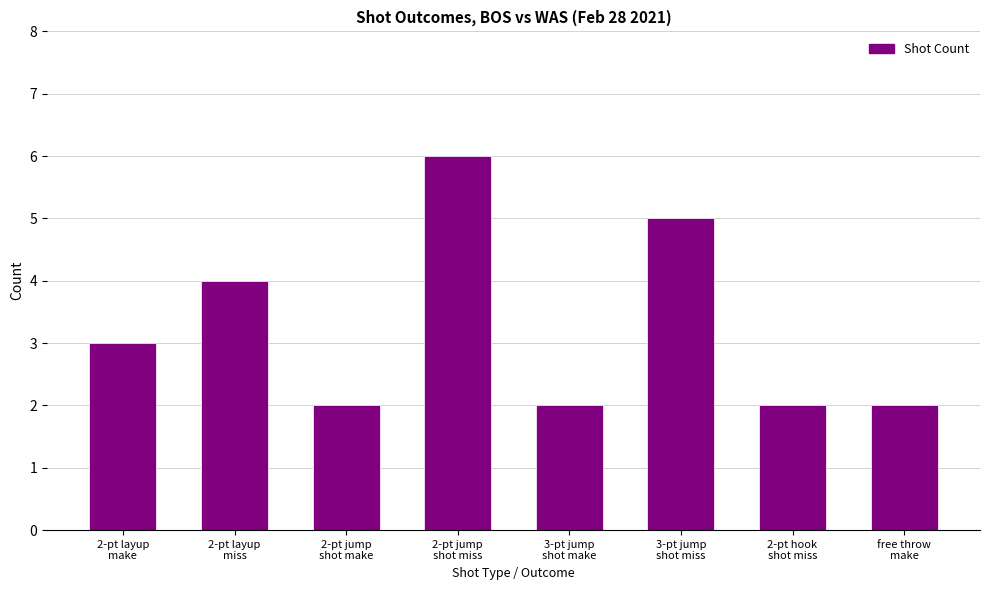

What is the difference between the values at free throw
make and 2-pt layup
miss?

2